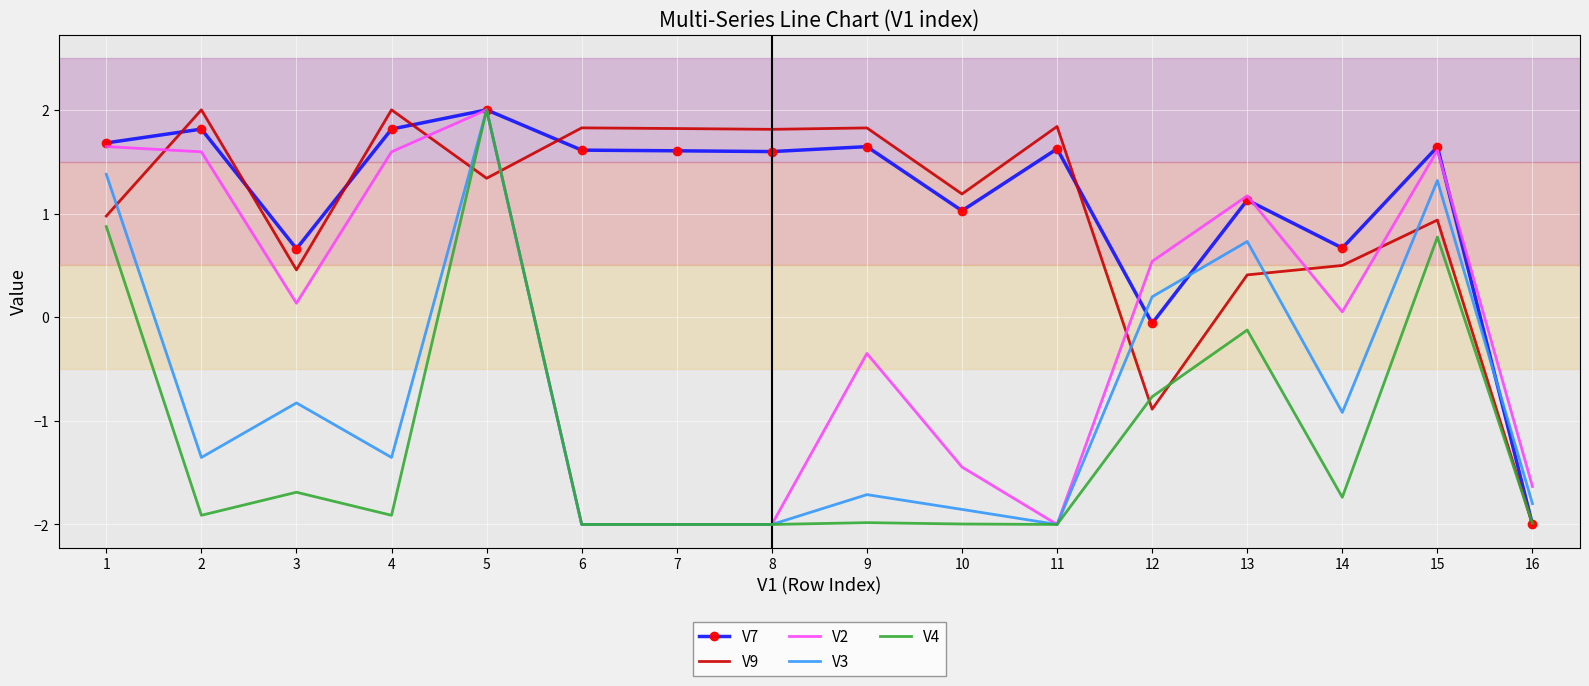

What is the spread (max minus min) of values at 10?

3.2